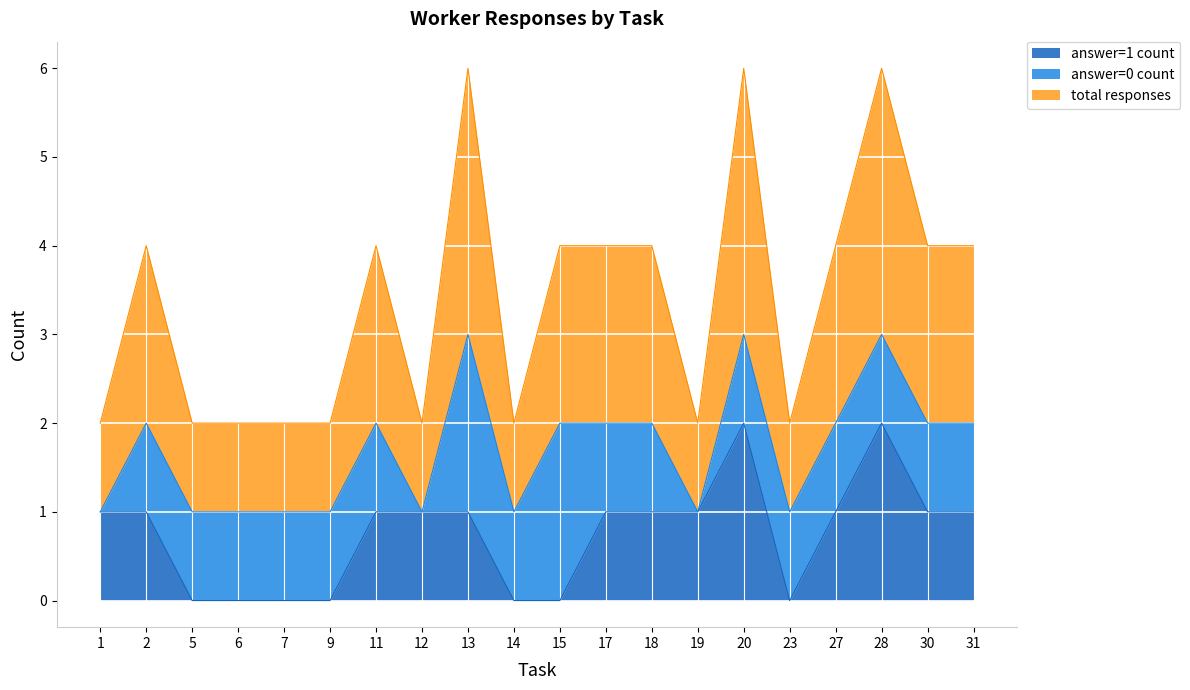

How many lines are shown in the chart?

3